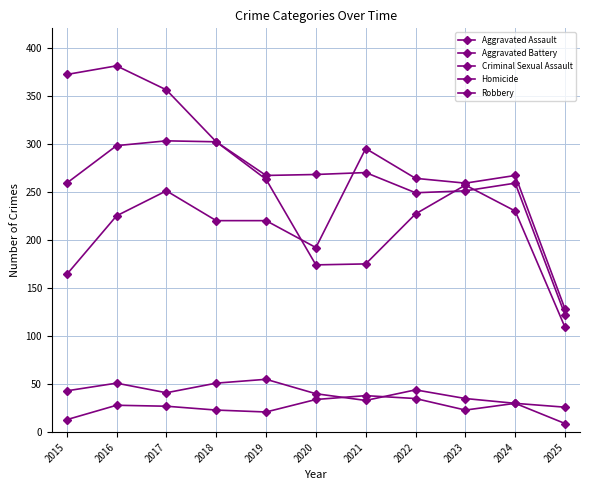

How many lines are shown in the chart?

5